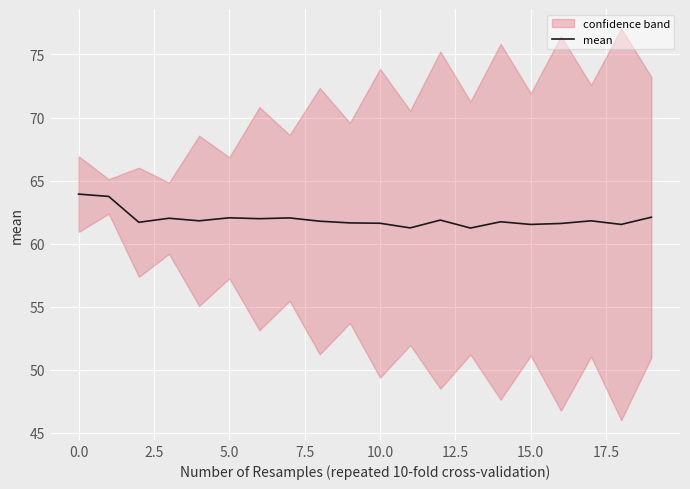

What is the approximate value at 18?

61.5